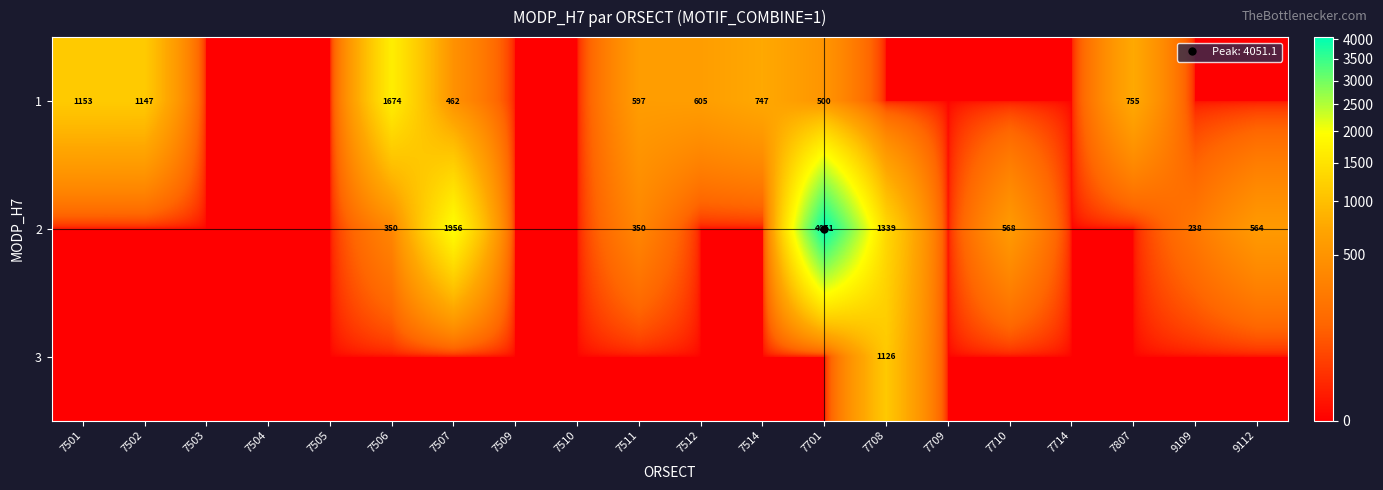

Is it true that 1 equals 1153.4 at 7501?

True